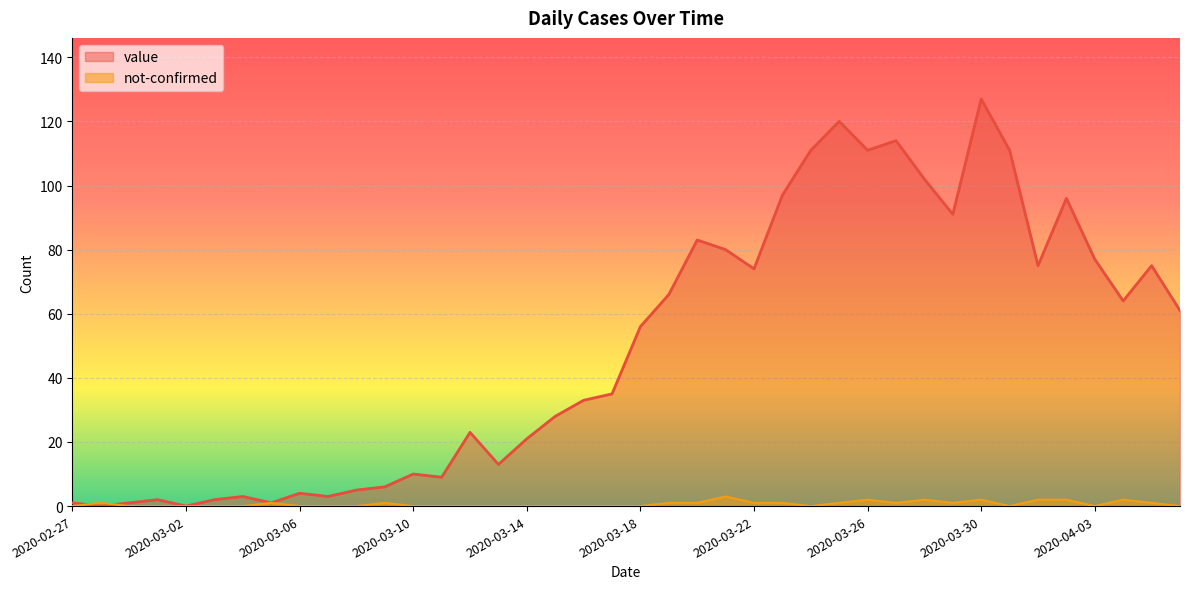

At which category is the sum across all series the highest?

2020-03-30